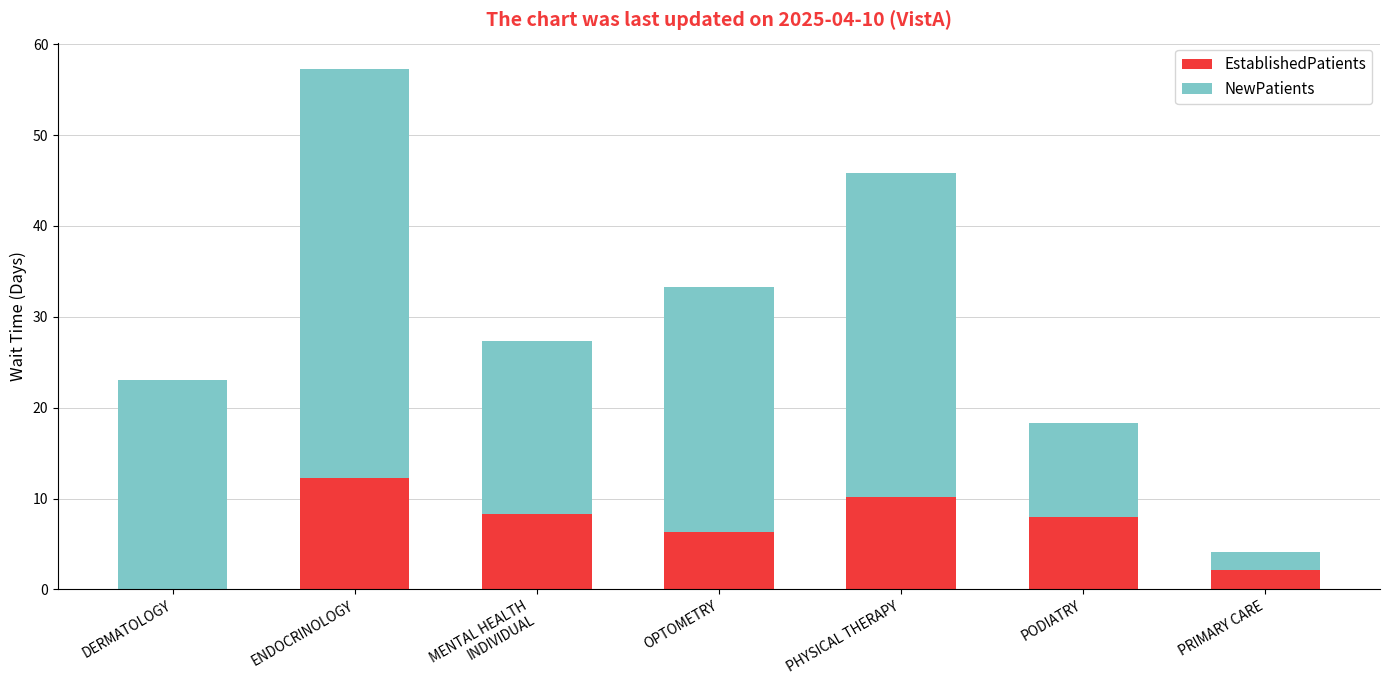

Which category has the highest value in the EstablishedPatients series?

ENDOCRINOLOGY